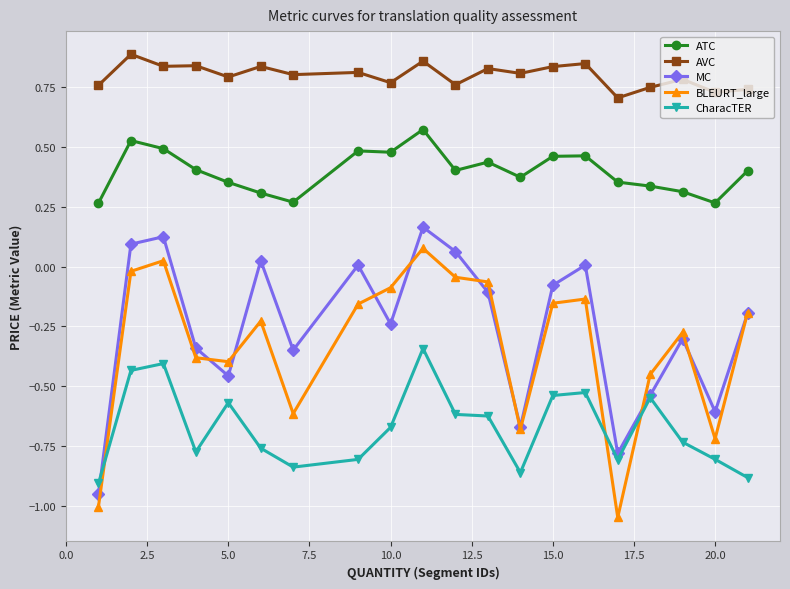

After their last crossing, which series has the higher values: BLEURT_large or CharacTER?

BLEURT_large